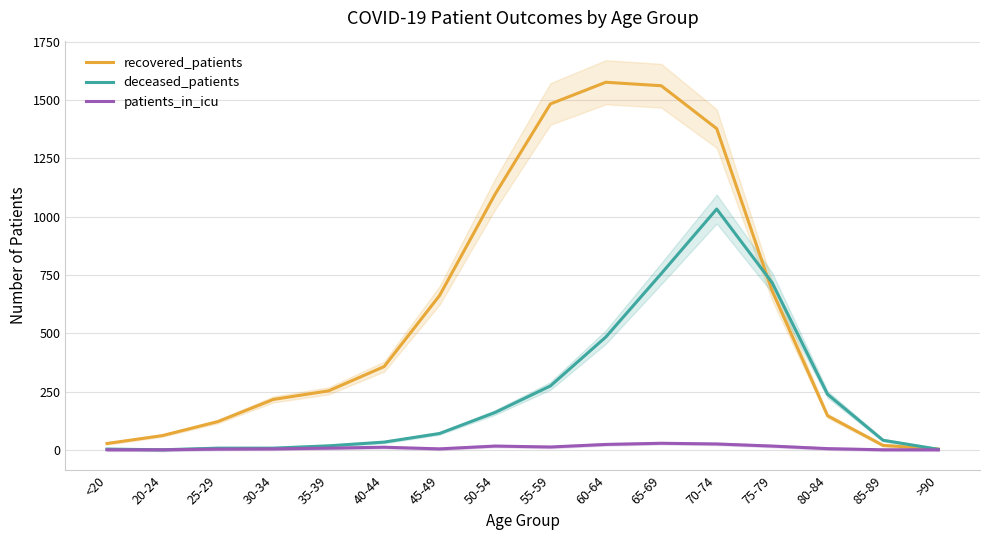

How many data points in deceased_patients are above 70?

7